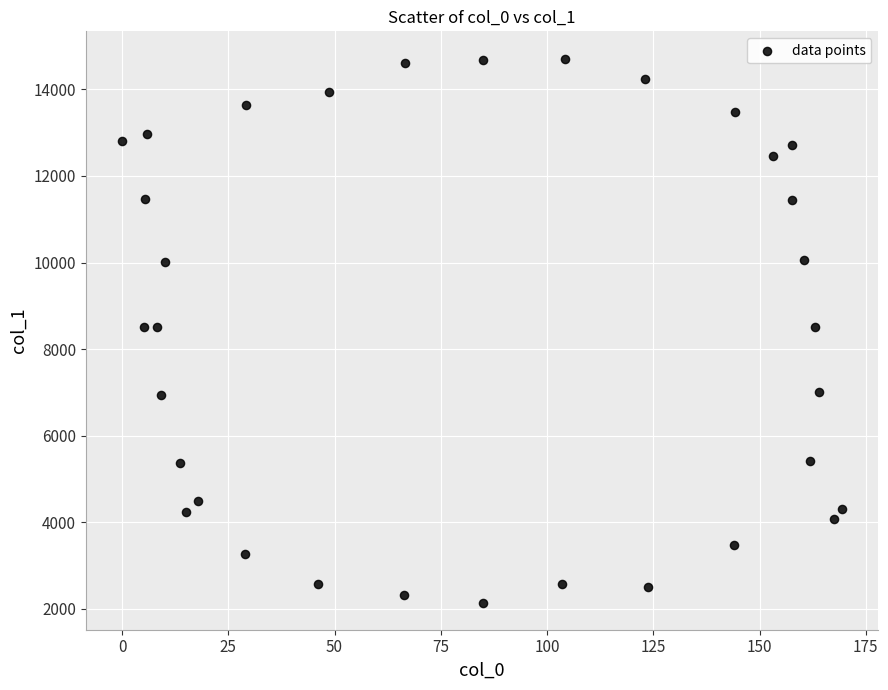

What is the range of X values (max minus min)?

169.5